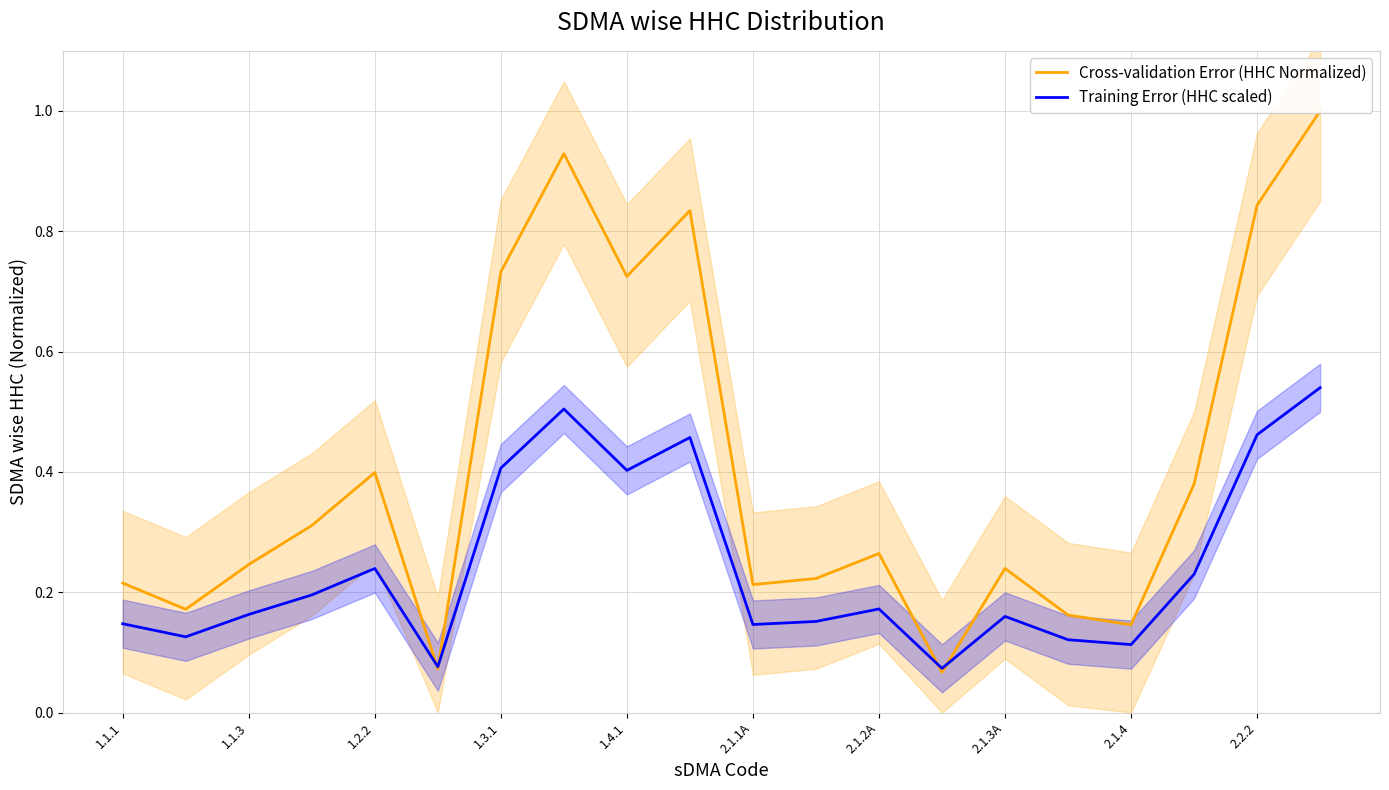

The value of Training Error (HHC scaled) at 1.4.1 is 0.4. True or false?

True